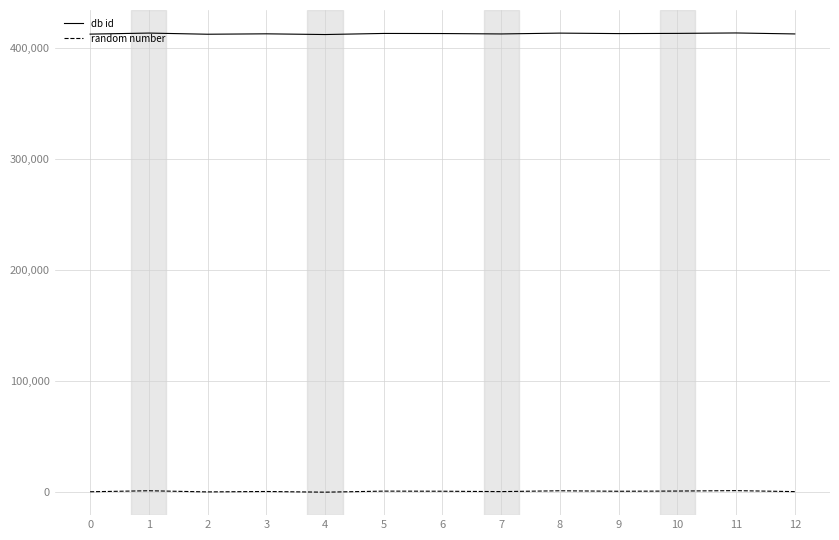

Count the number of data series in this chart.

2